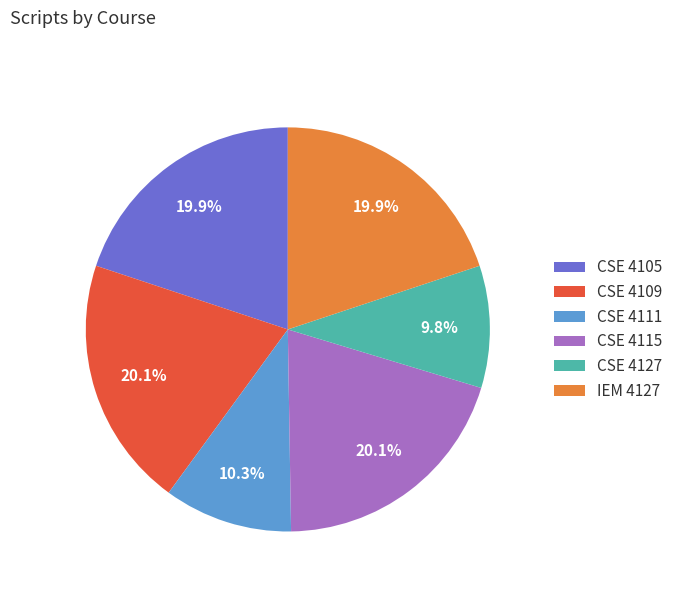

How many slices are in this pie chart?

6